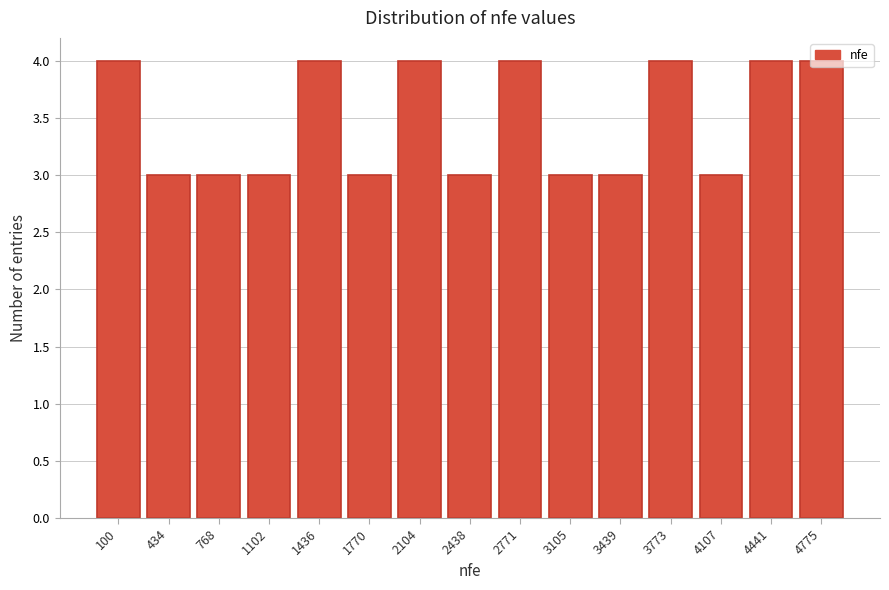

The chart shows a value of 4 at 4441. True or false?

True